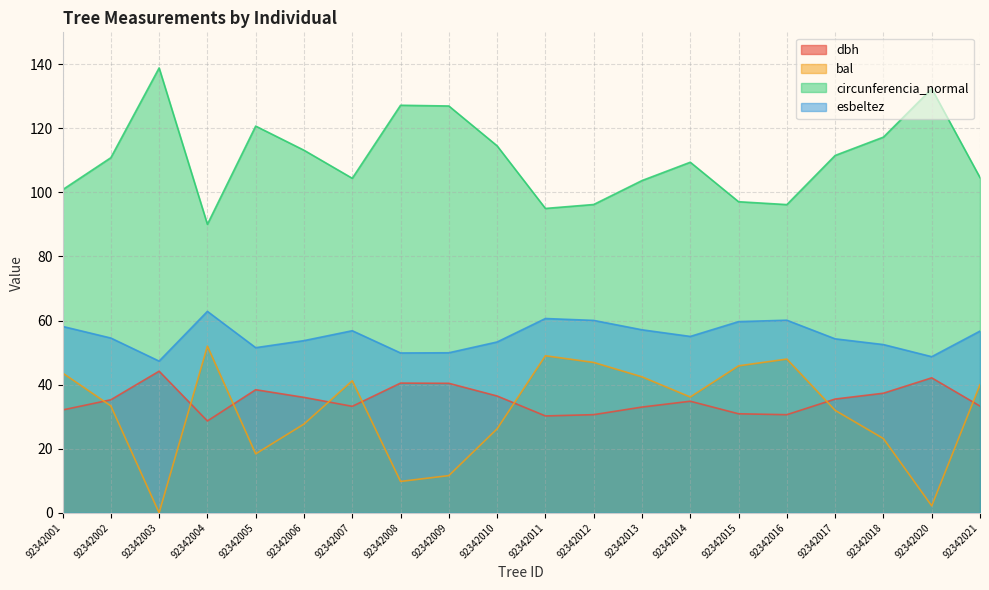

What is the difference between the esbeltez values at 92342007 and 92342013?

0.3